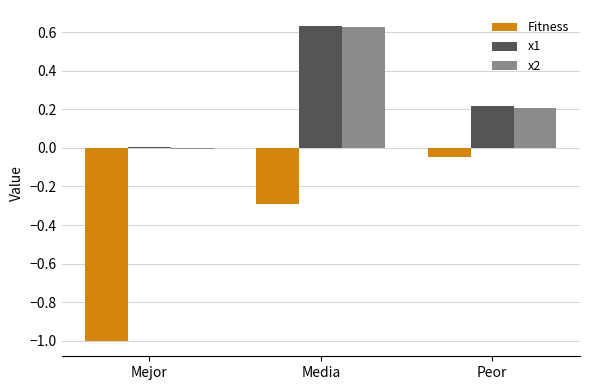

What is the total value across all series at Media?

1.0